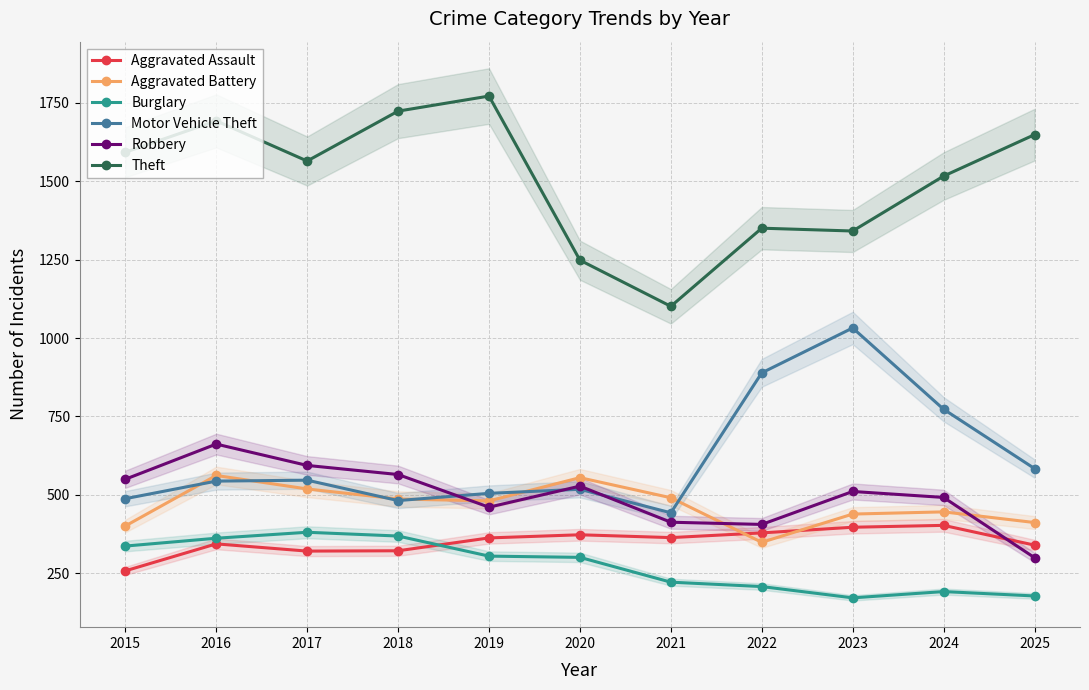

At which category does Theft reach its first local peak?

2016